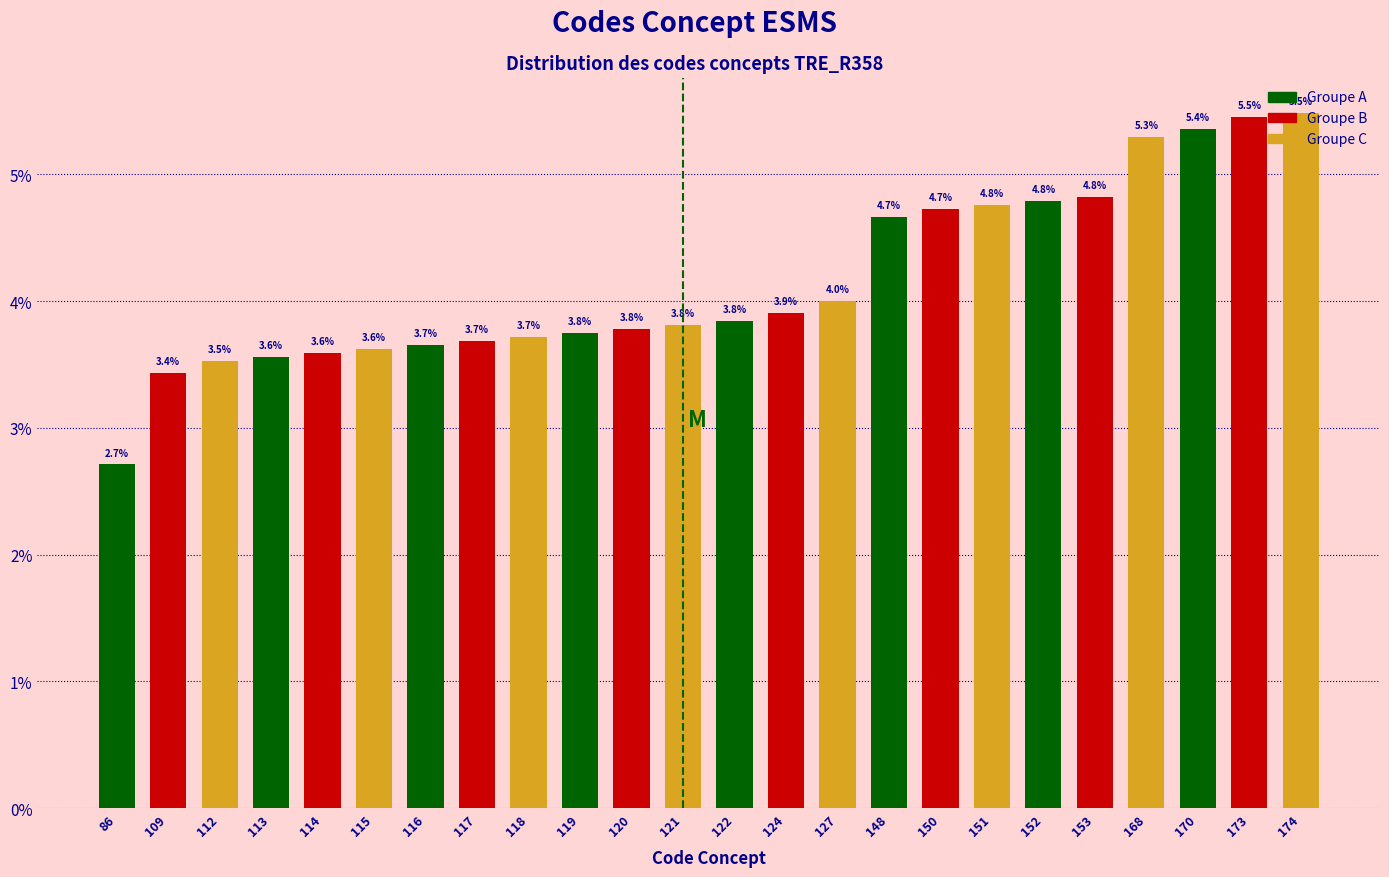

True or false: the data shows 6.8 at 150.

False